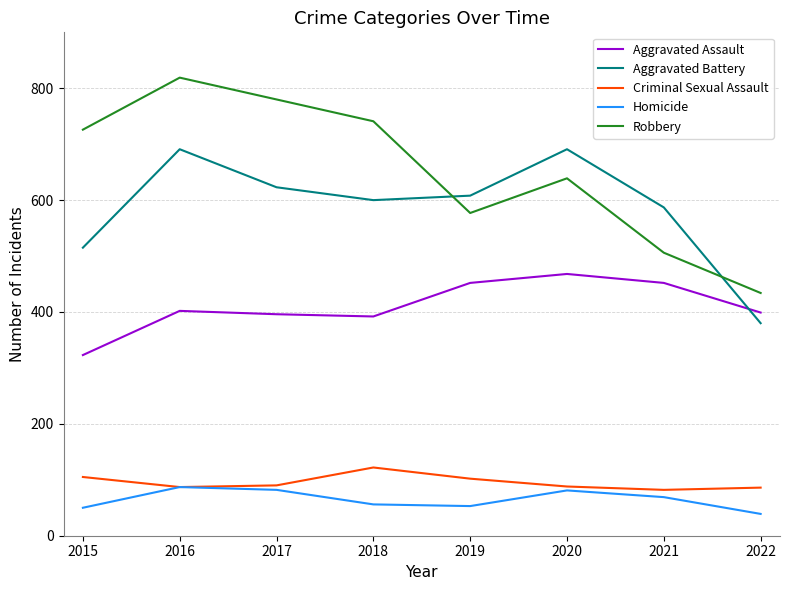

What is the spread (max minus min) of values at 2016?

732